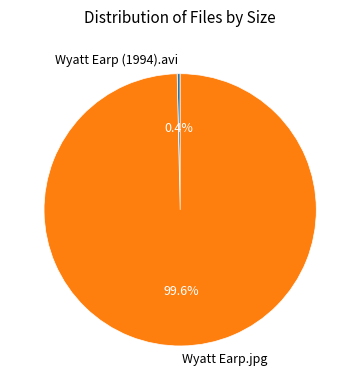

What is the majority slice?

Wyatt Earp.jpg